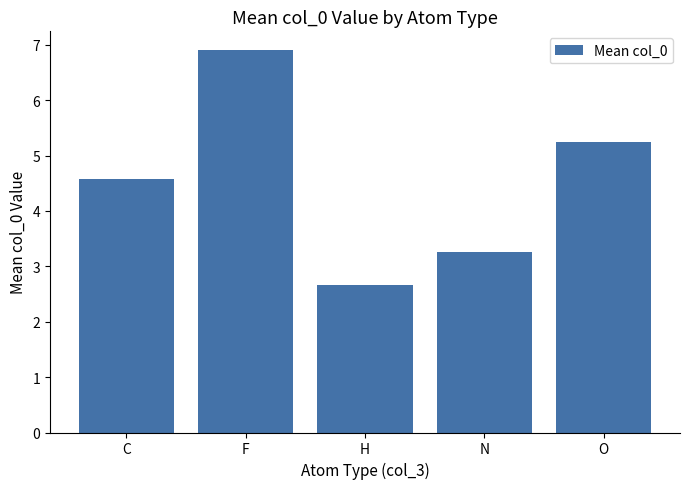

Reading left to right, what are all the values shown in this chart?

4.6	6.9	2.7	3.3	5.2